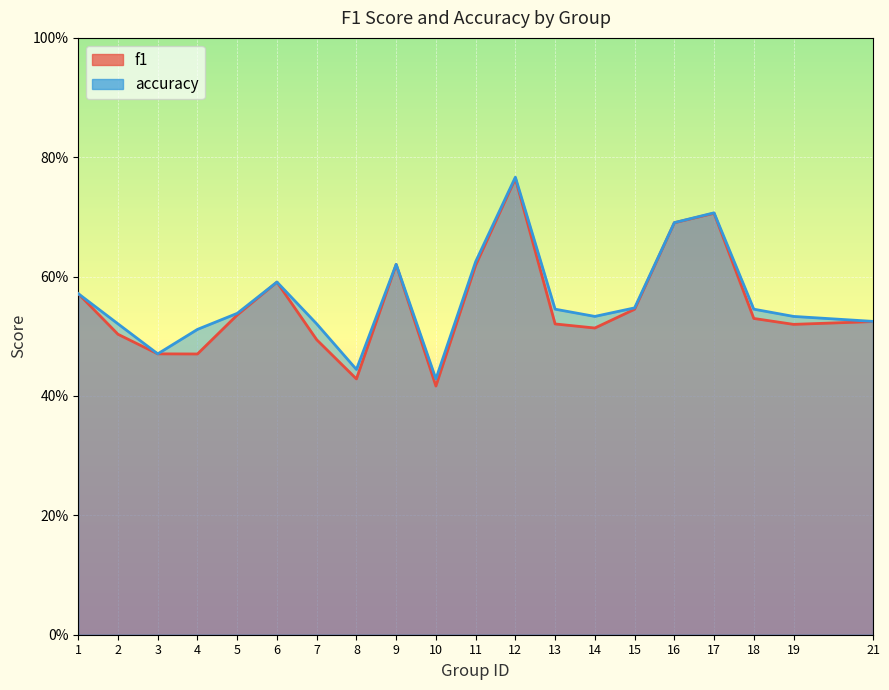

List the series in order of their peak value, highest first.

accuracy, f1